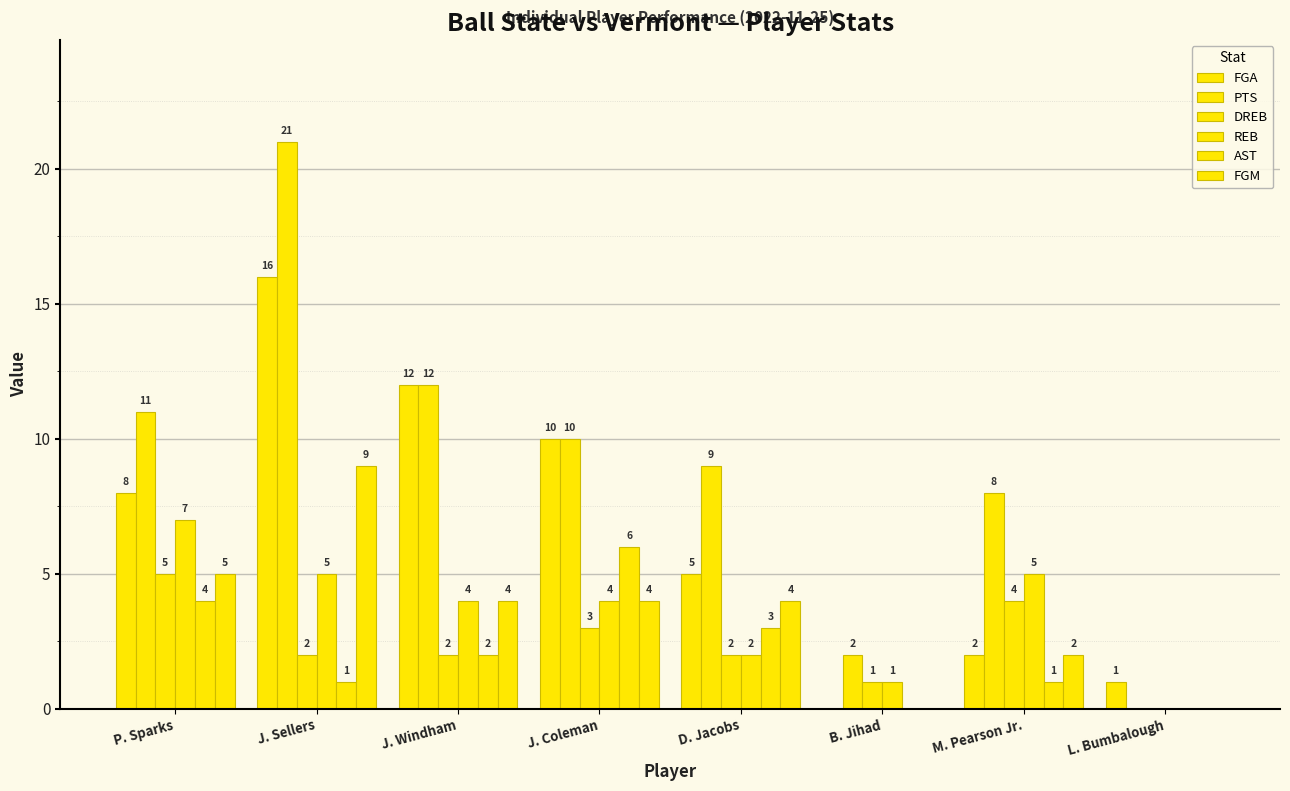

List the labels in order of REB value, largest first.

P. Sparks, J. Sellers, M. Pearson Jr., J. Windham, J. Coleman, D. Jacobs, B. Jihad, L. Bumbalough